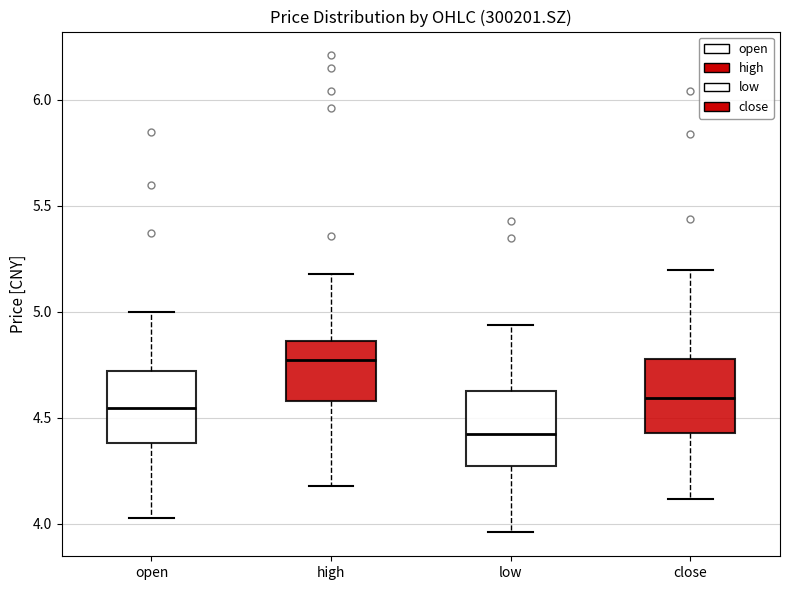

Which box's median line is the lowest?

low